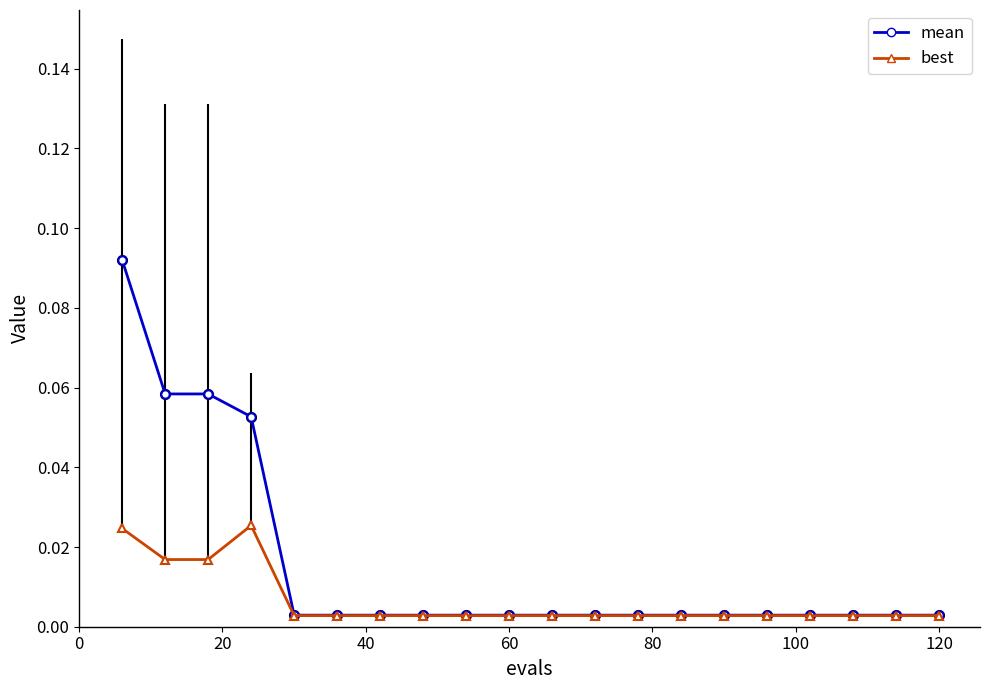

Does the chart display data point markers on the line(s)?

Yes